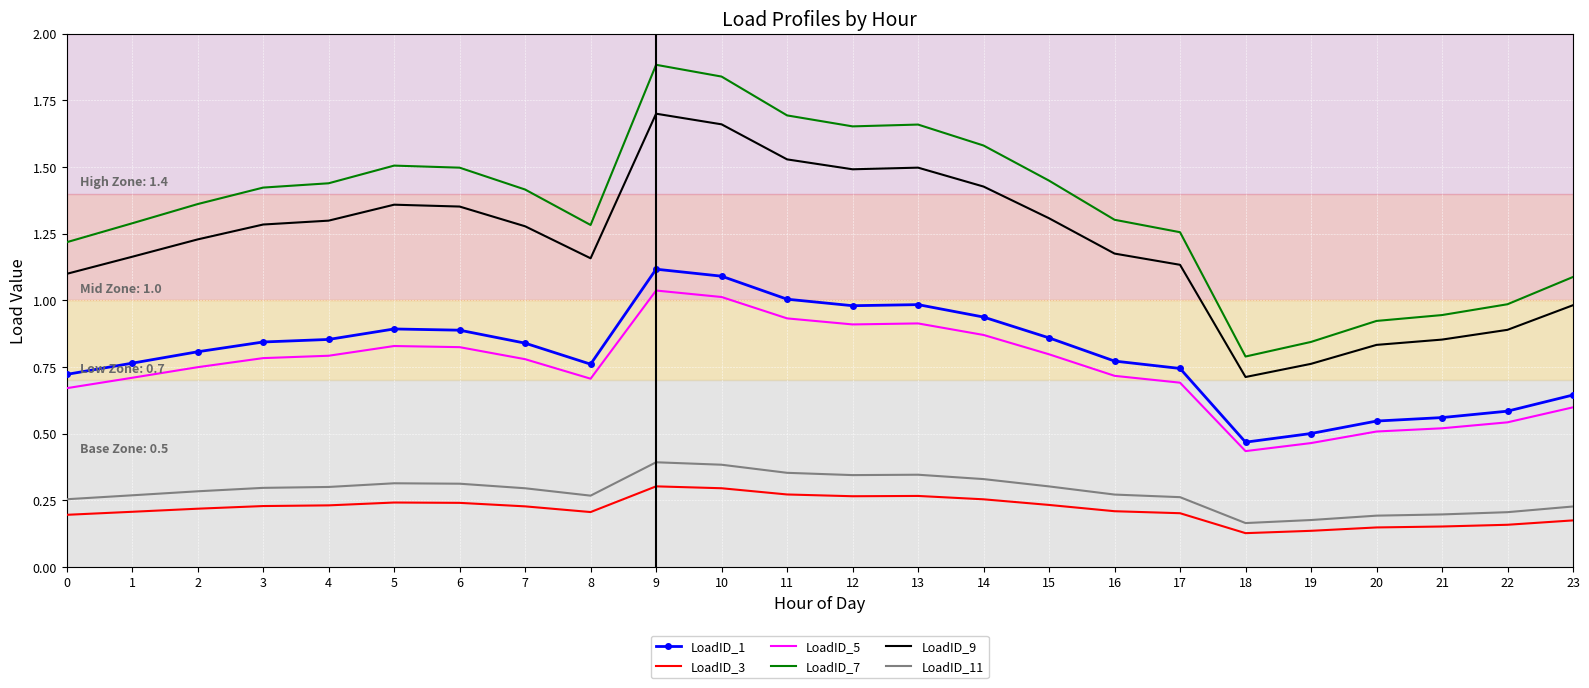

The LoadID_7 series shows 0.3 at 20. True or false?

False